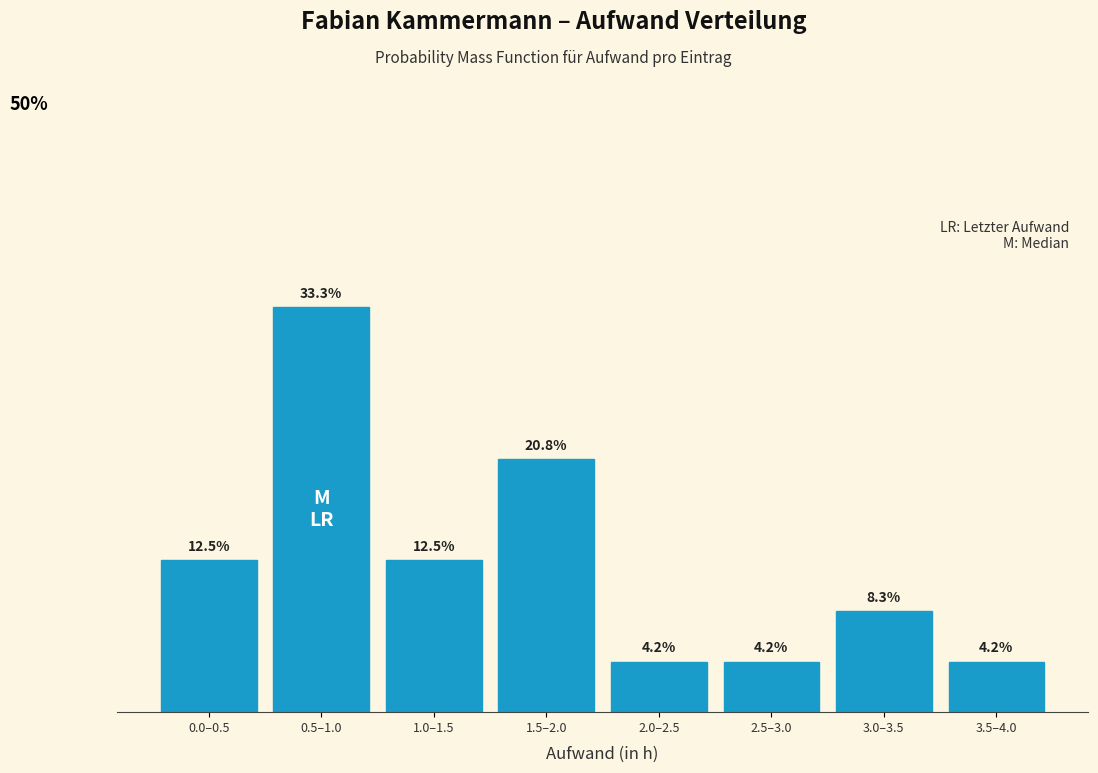

At which label does the data first exceed 12?

0.0–0.5